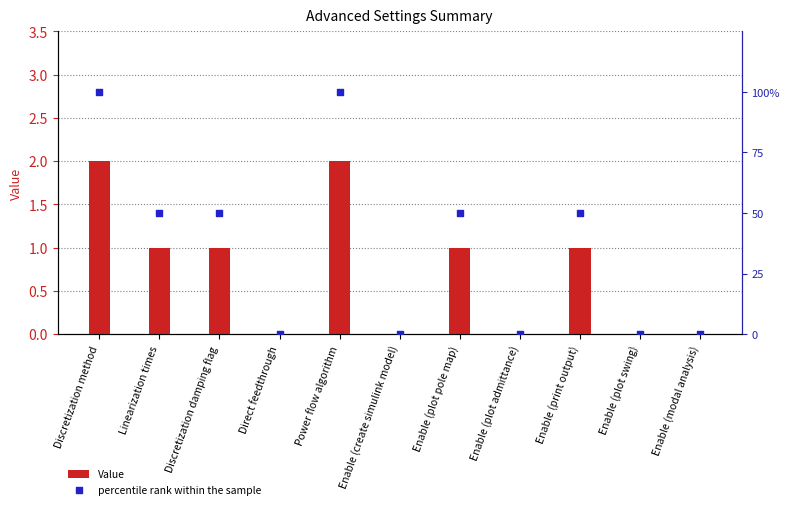

At how many categories does at least one series exceed 70?

2